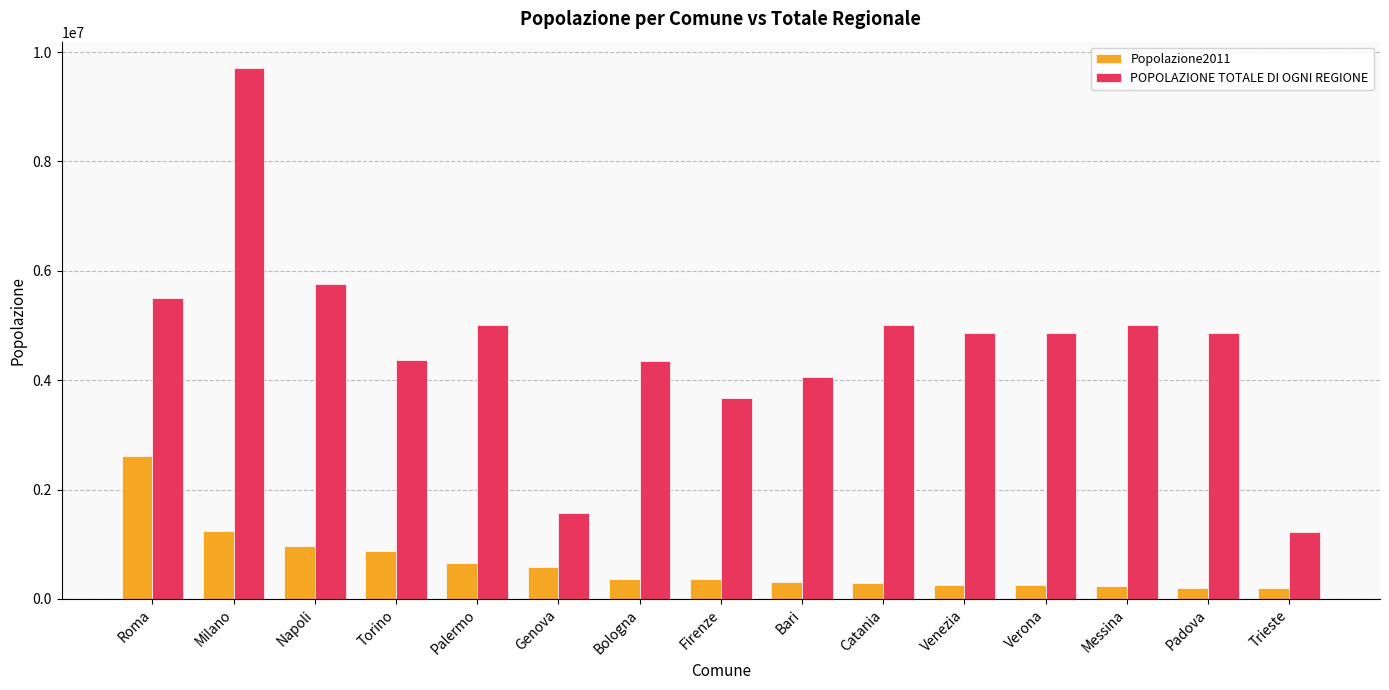

Which series has the largest range (max minus min)?

POPOLAZIONE TOTALE DI OGNI REGIONE